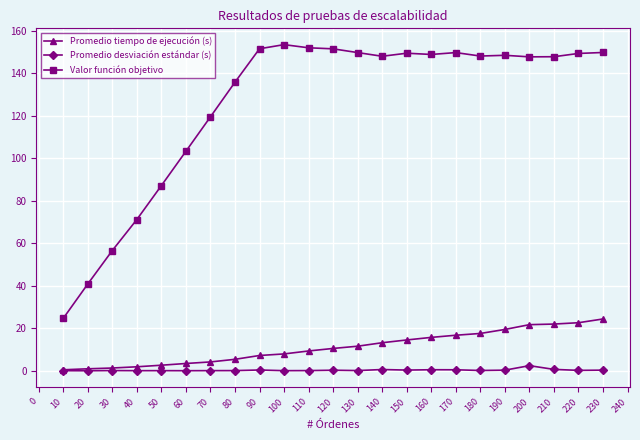

Which series changed the most between 40 and 180?

Valor función objetivo